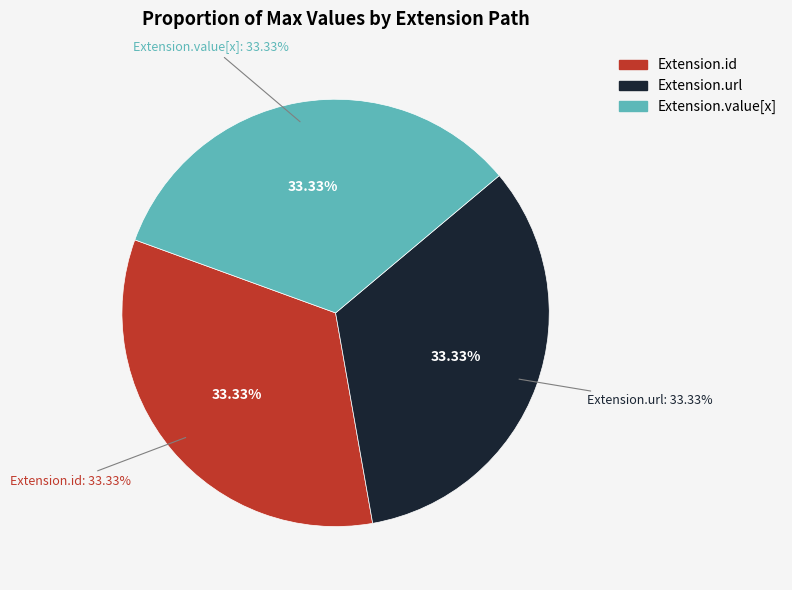

Is it true that Extension is 0% of the pie?

True